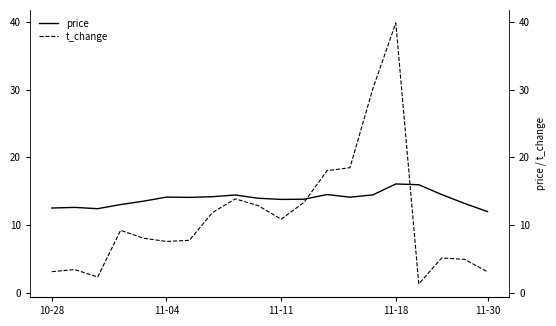

Between which two adjacent categories do t_change and price first intersect?

11 and 12